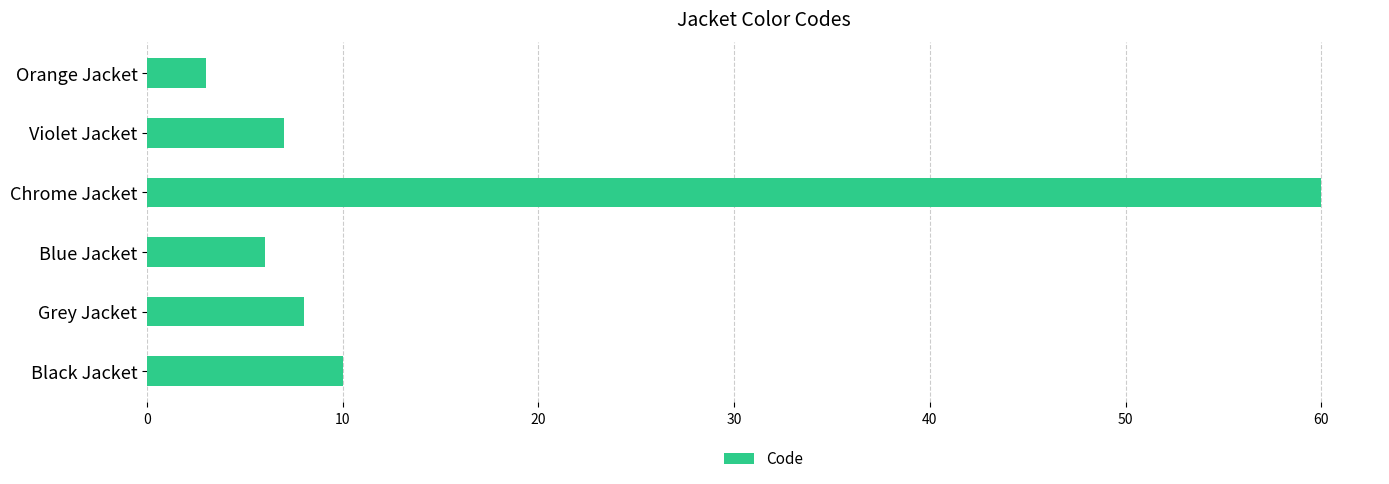

Reading bottom to top, list all the values displayed in this chart.

10	8	6	60	7	3